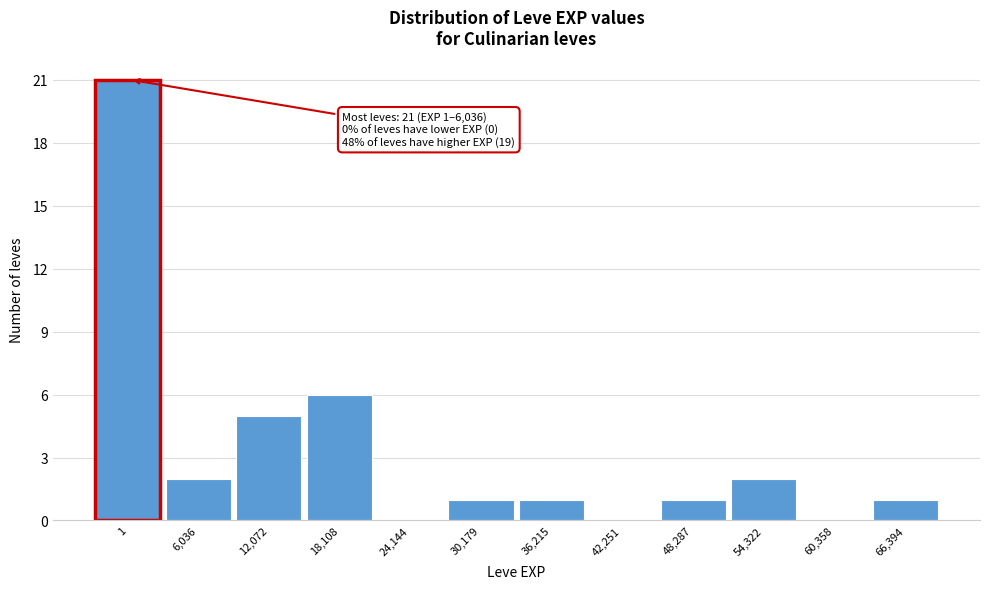

Reading left to right, list all the values displayed in this chart.

1=21	6,036=2	12,072=5	18,108=6	24,144=0	30,179=1	36,215=1	42,251=0	48,287=1	54,322=2	60,358=0	66,394=1